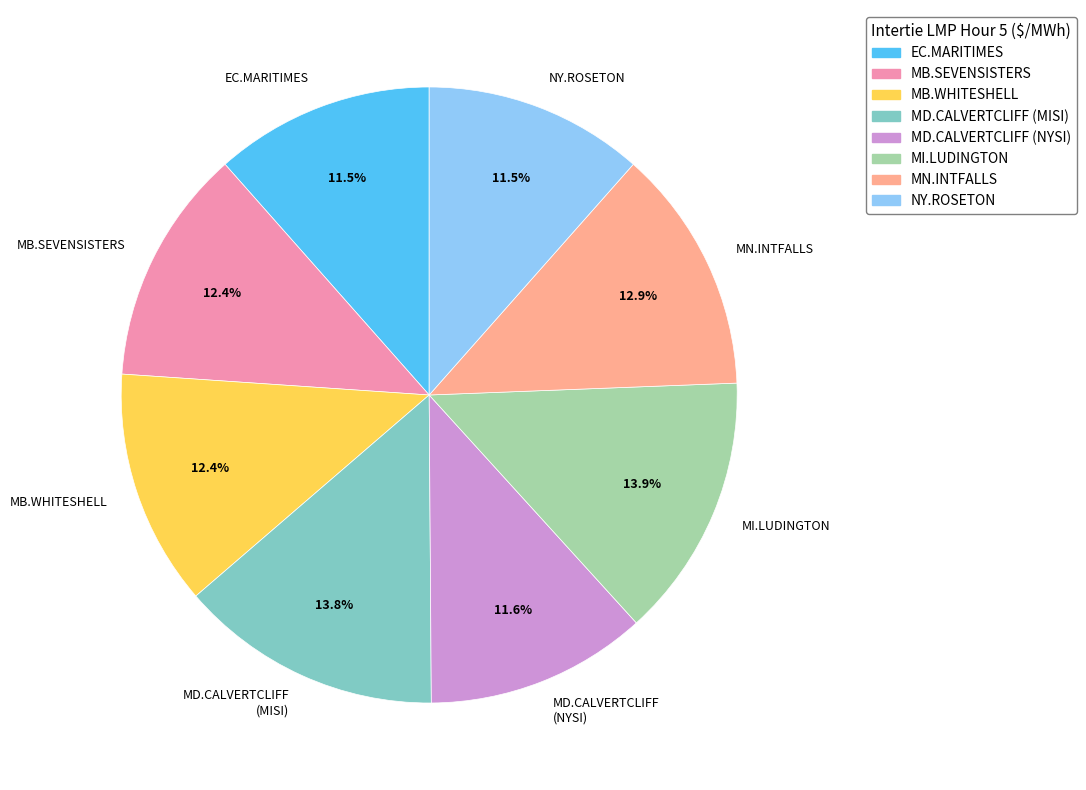

What is the ratio of the value at MD.CALVERTCLIFF (MISI) to the value at NY.ROSETON?

1.2